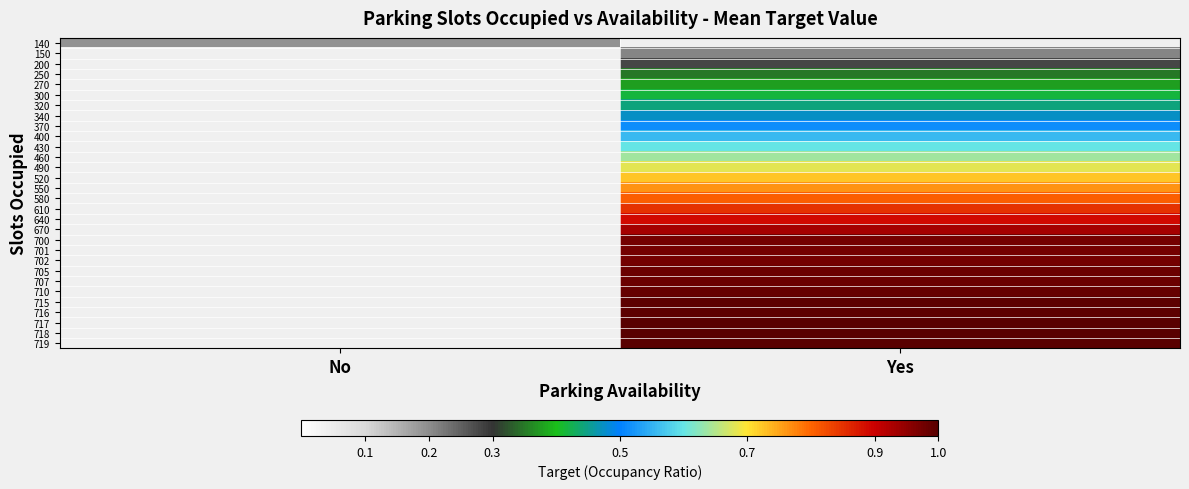

Which series has the widest spread of values?

140